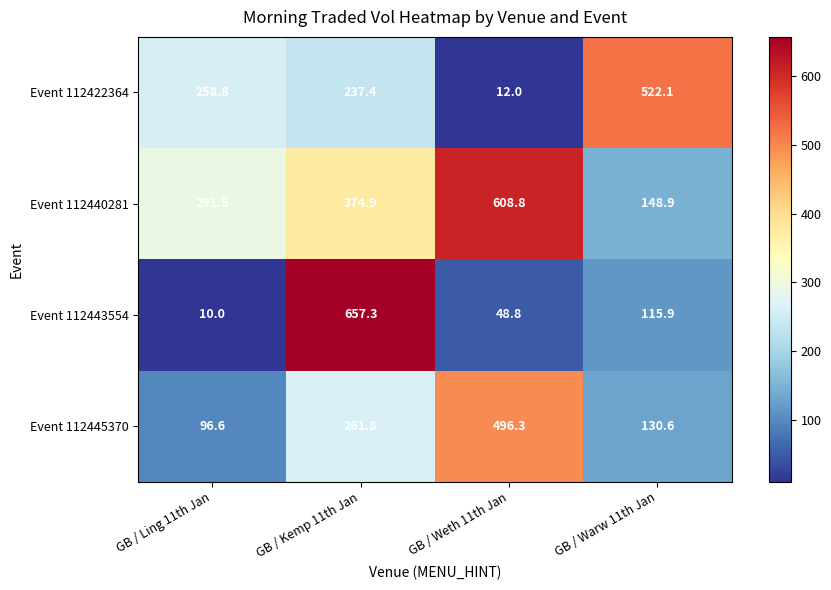

How many series are shown in this chart?

4